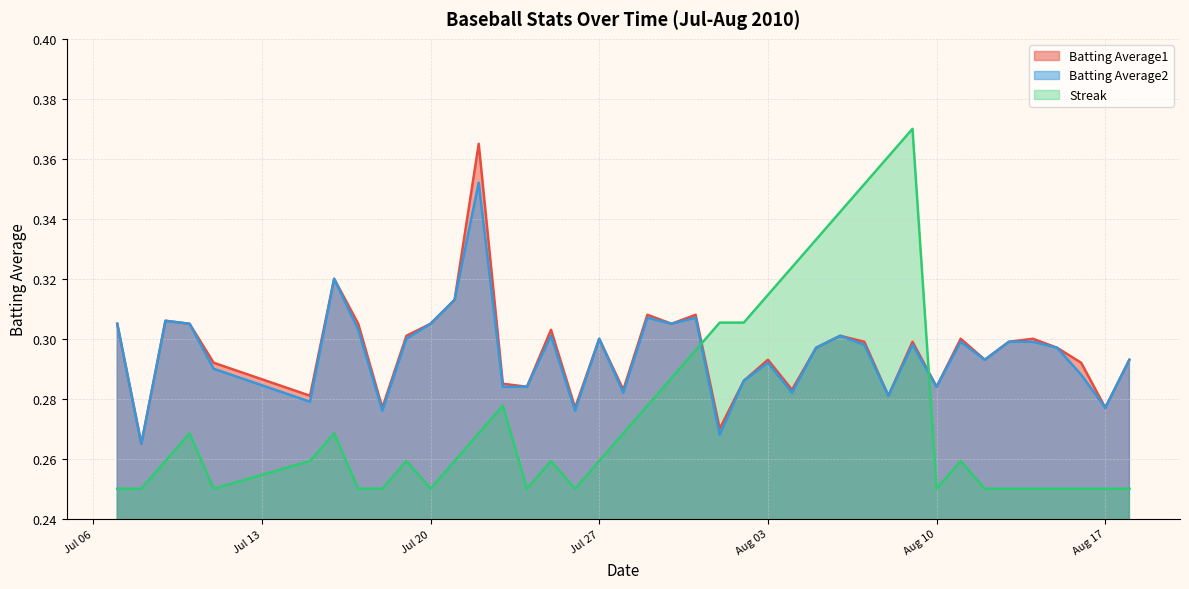

True or false: Batting Average1 has more than 1 points higher than both neighbors.

True